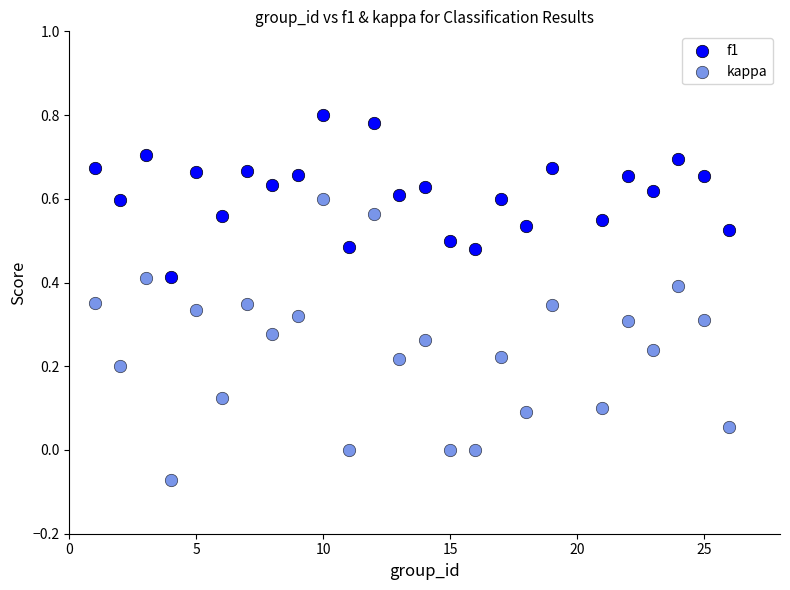

Which series has the largest Y range (max minus min)?

kappa